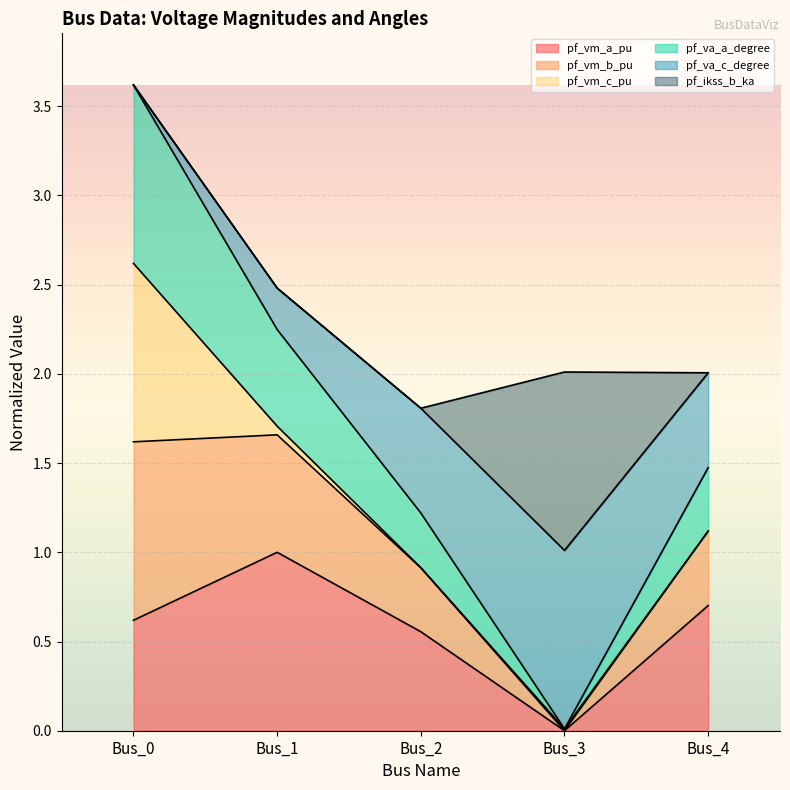

True or false: pf_va_a_degree and pf_vm_b_pu cross at least once.

False